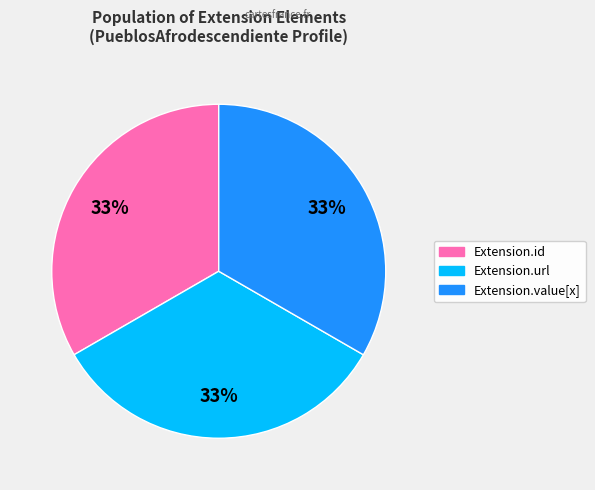

Is there any slice that represents more than half of the pie?

No